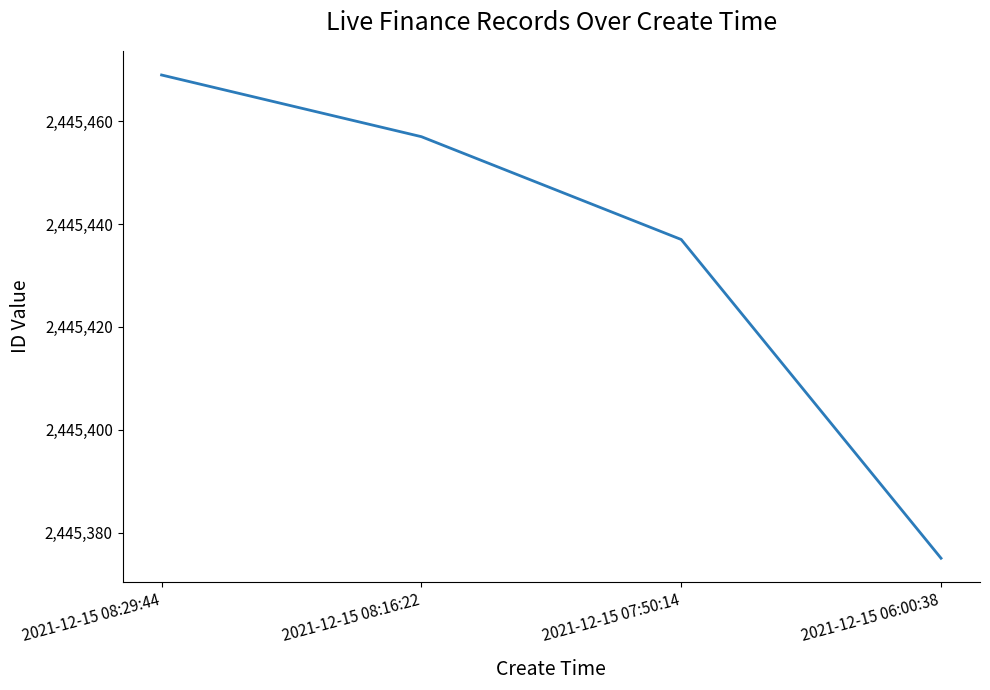

Reading left to right, what are all the values shown in this chart?

2445469	2445457	2445437	2445375